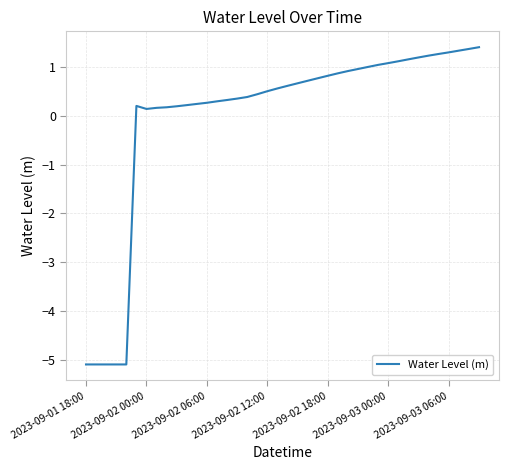

What is the greatest value displayed?

1.4